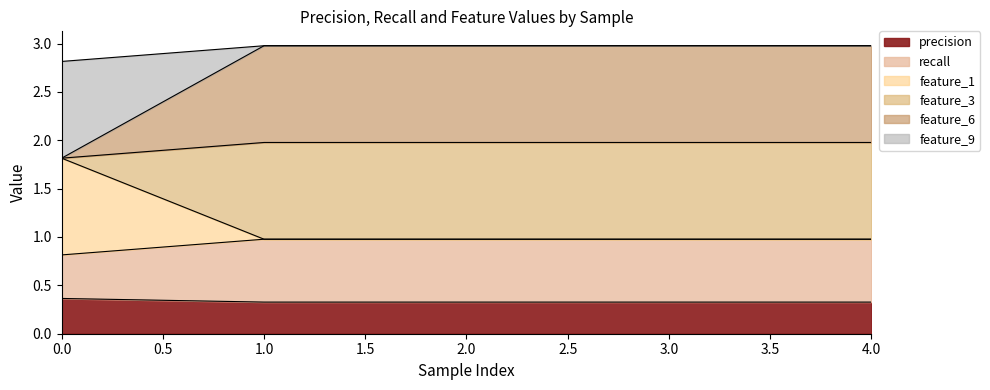

Which series has the widest spread of values?

feature_9